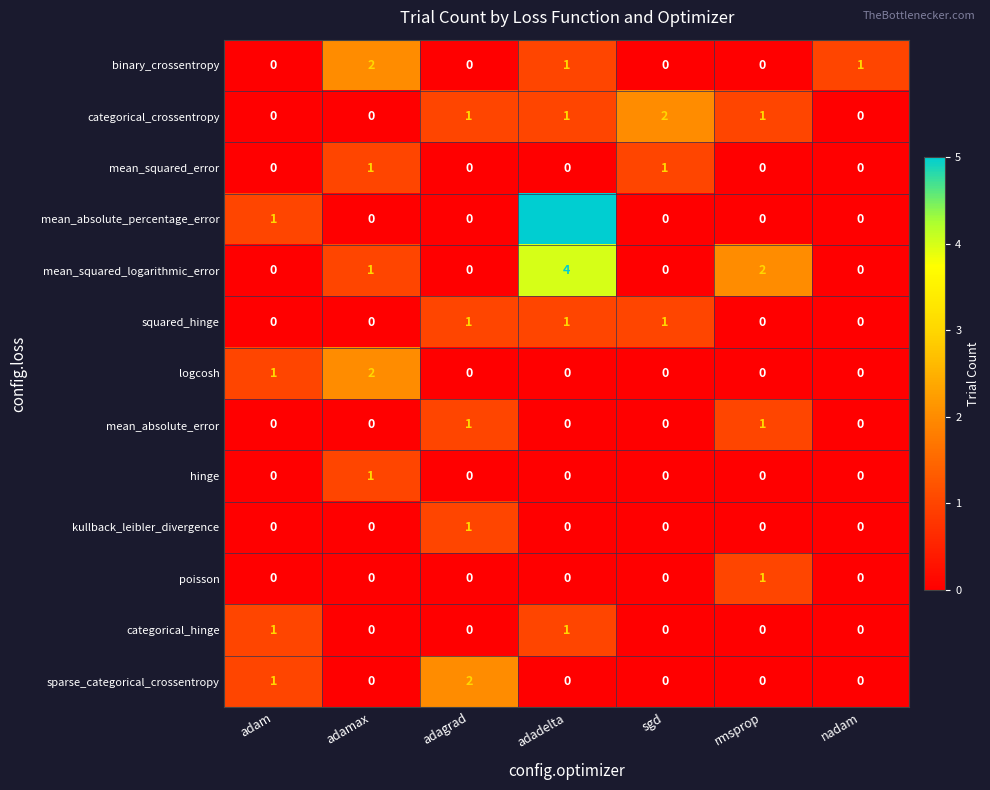

At which category is the sum across all series the highest?

adadelta